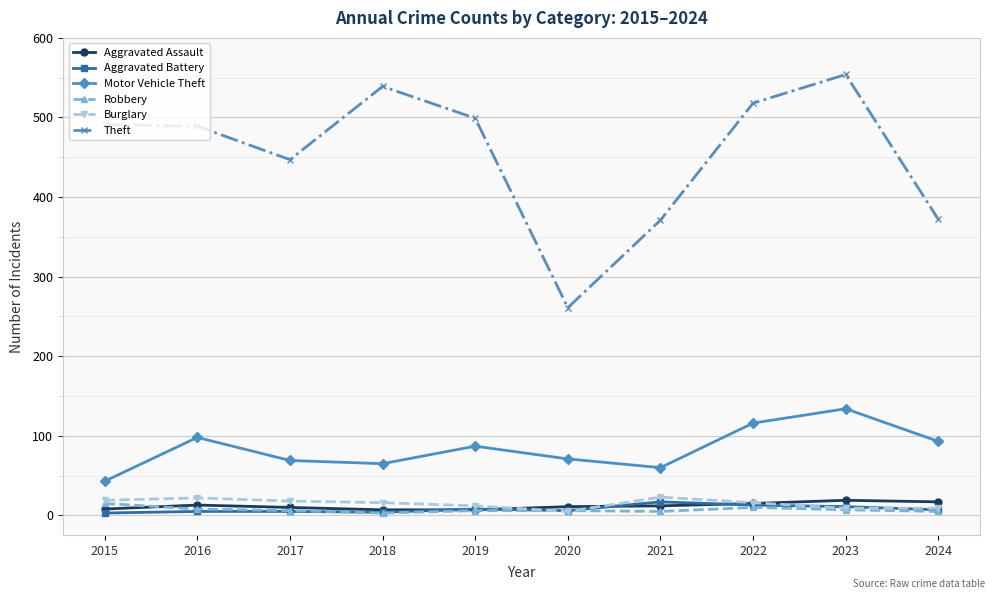

Is the value of Aggravated Battery at 2019 greater than the value of Theft at 2021?

No